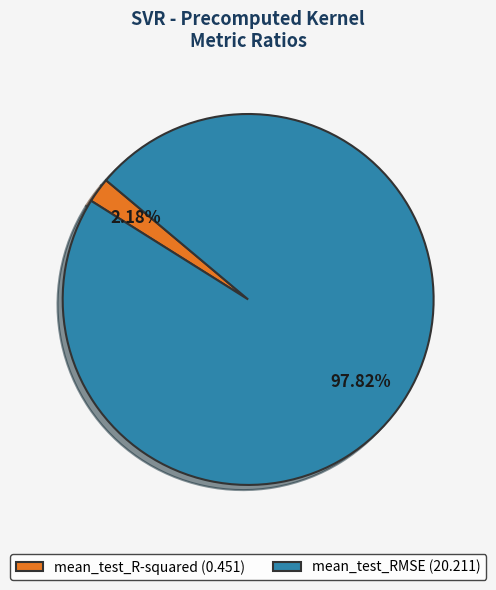

Do mean_test_RMSE and mean_test_R-squared together represent more than half of the pie?

Yes